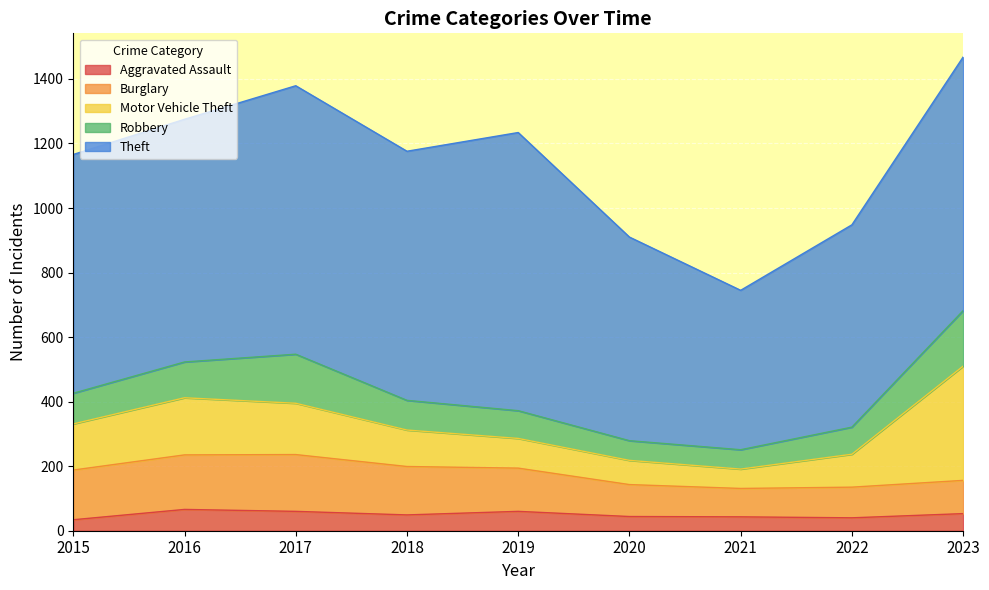

At which label does Motor Vehicle Theft reach its peak?

2023